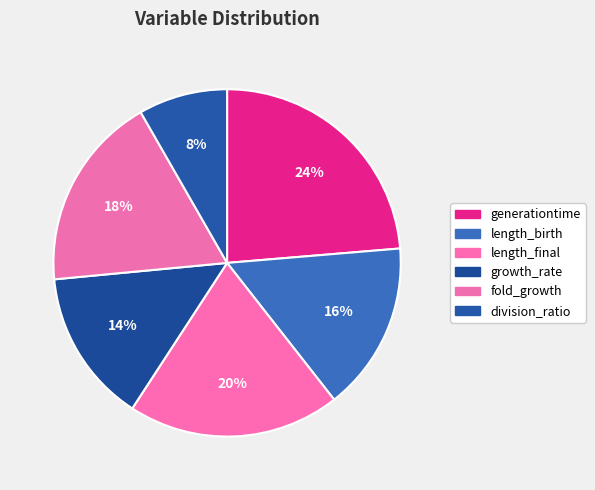

How many segments does this pie chart have?

6